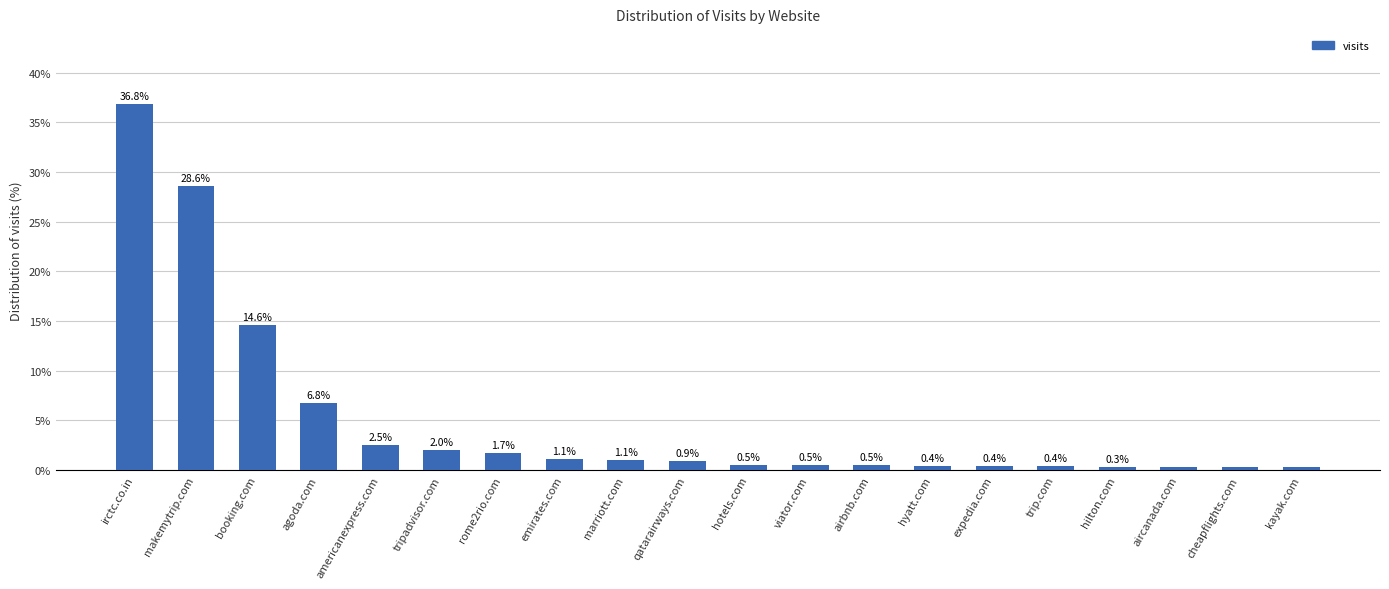

Which has a higher value, marriott.com or hotels.com?

marriott.com